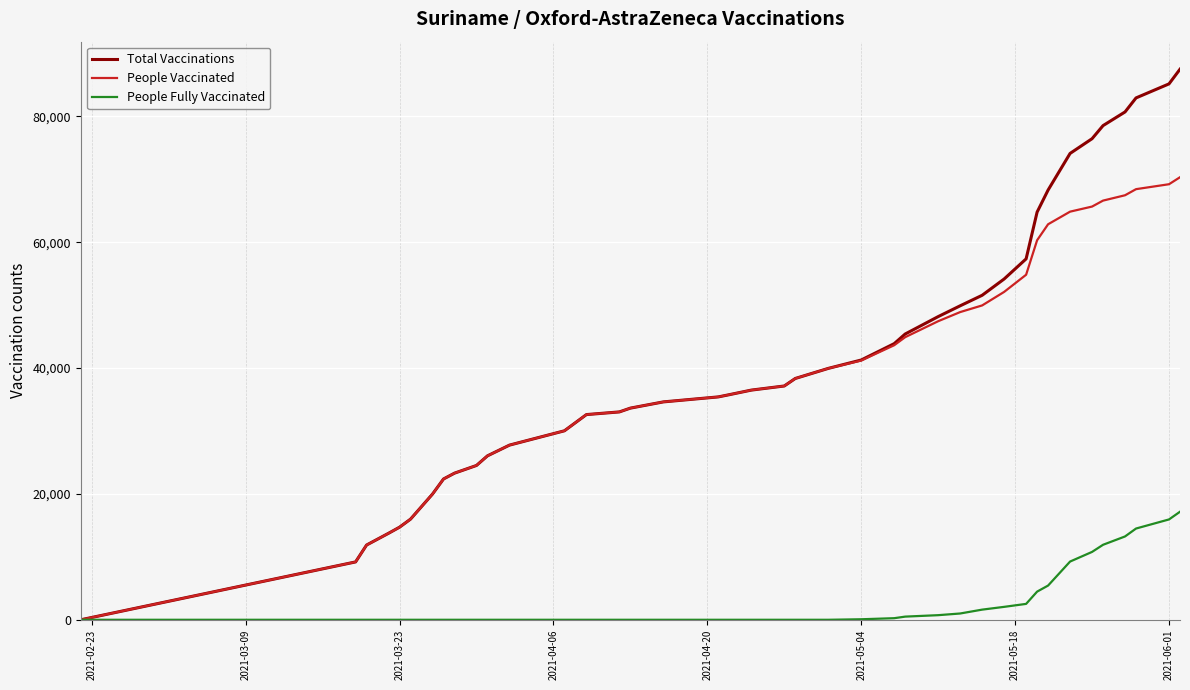

What is the highest value of the People Fully Vaccinated series?

17172